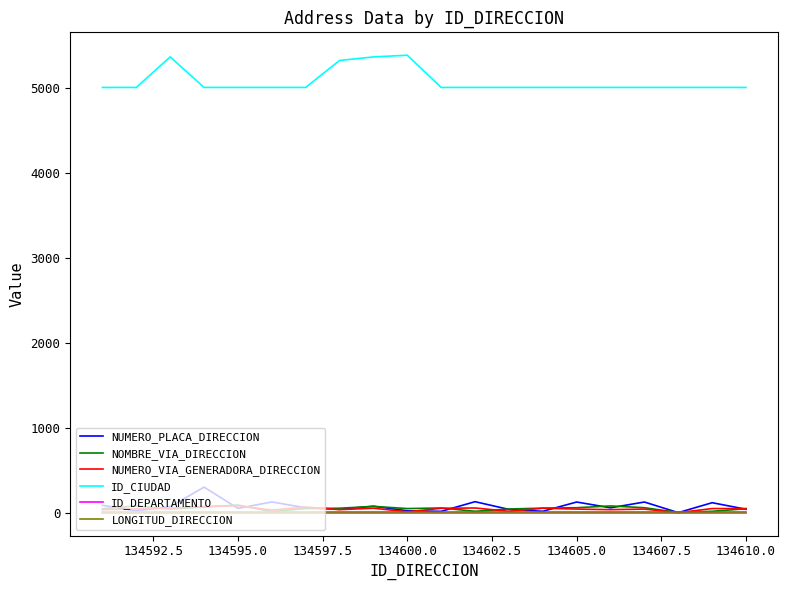

What is the maximum value shown in the chart?

5380